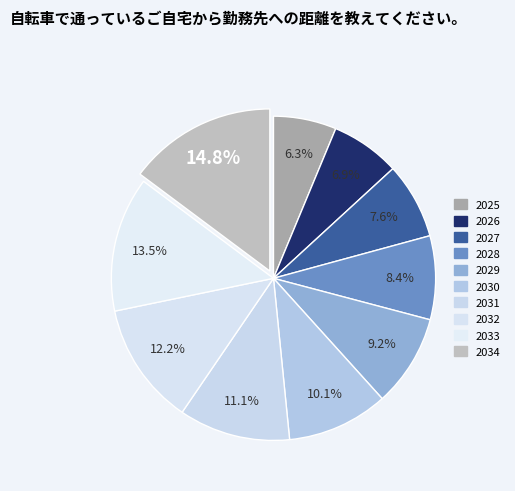

How many segments does this pie chart have?

10